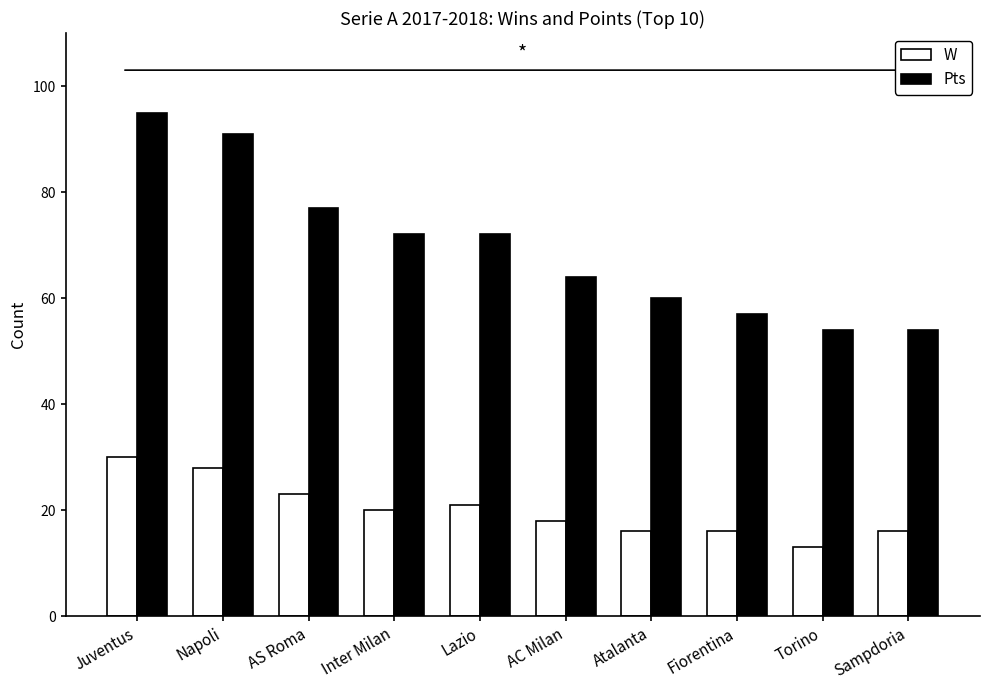

Are the bars horizontal?

No